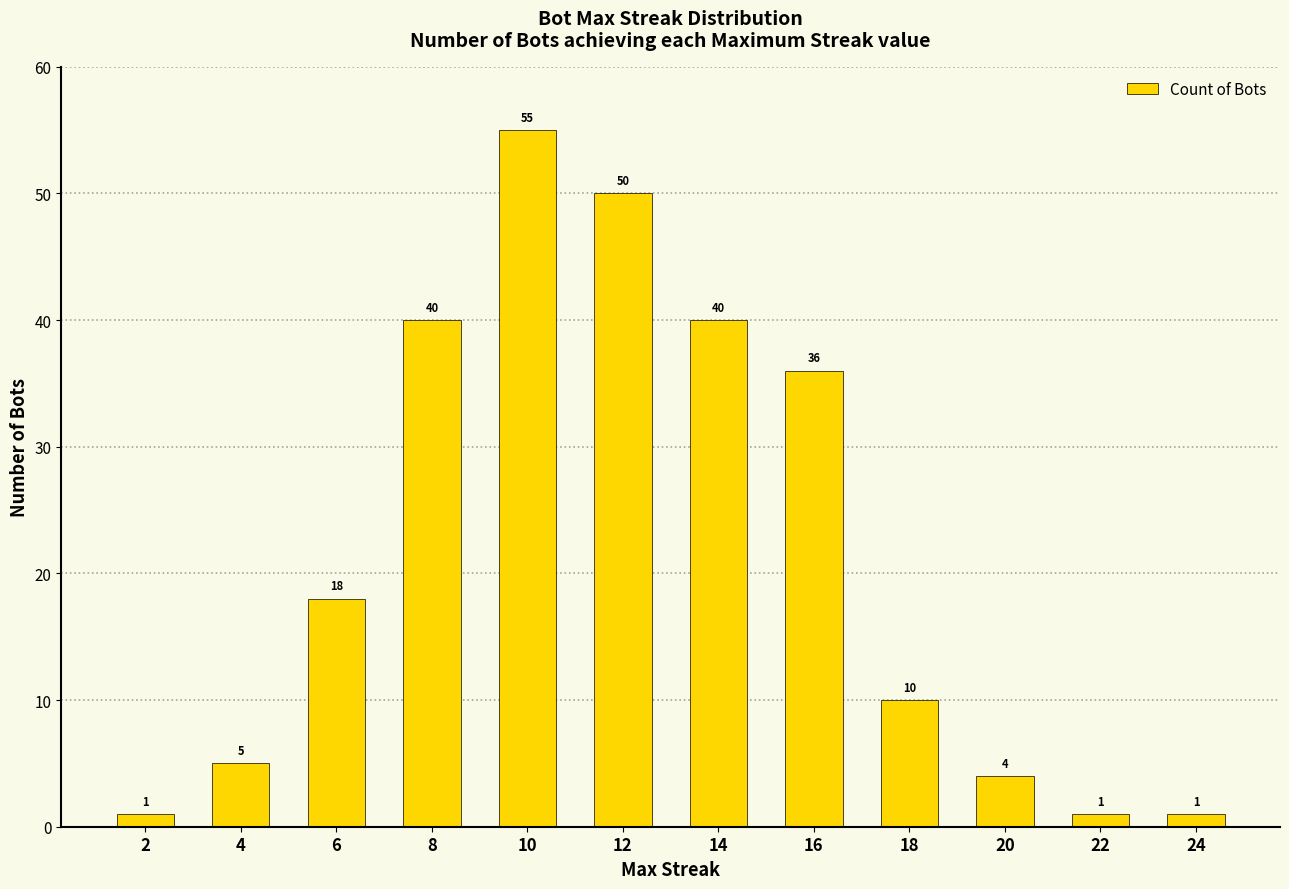

Where is the data nearest to the value 28?

16